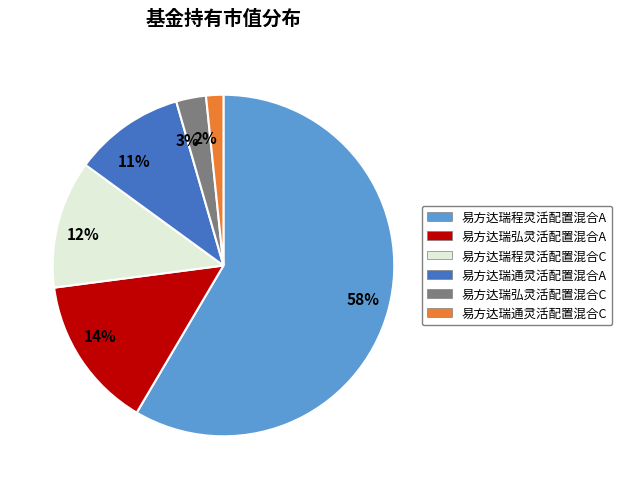

How many segments does this pie chart have?

6